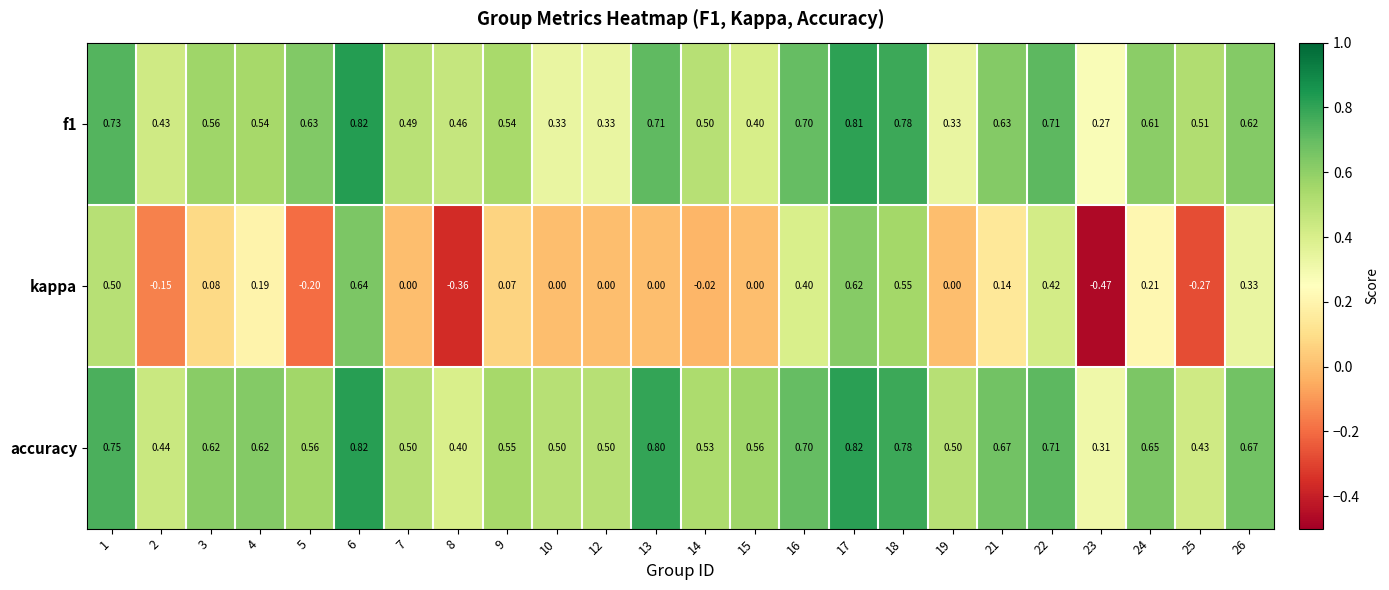

Which series changed the most between 16 and 17?

kappa